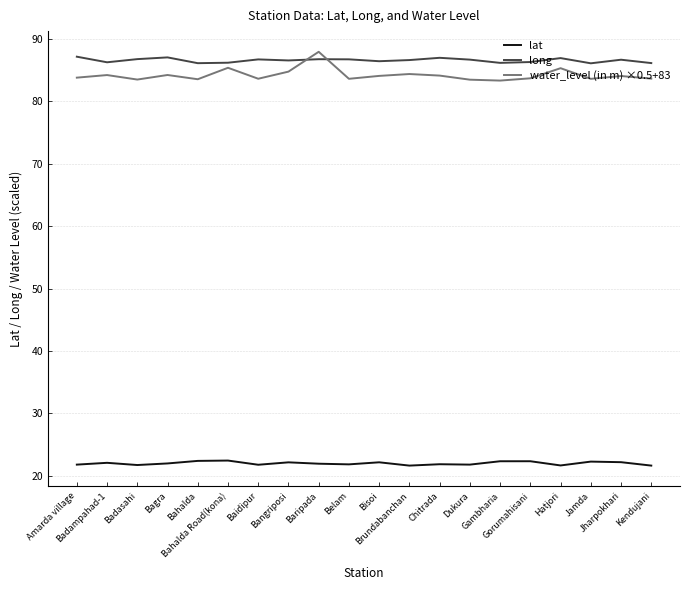

In lat, how many points are lower than both neighbors (excluding endpoints)?

6